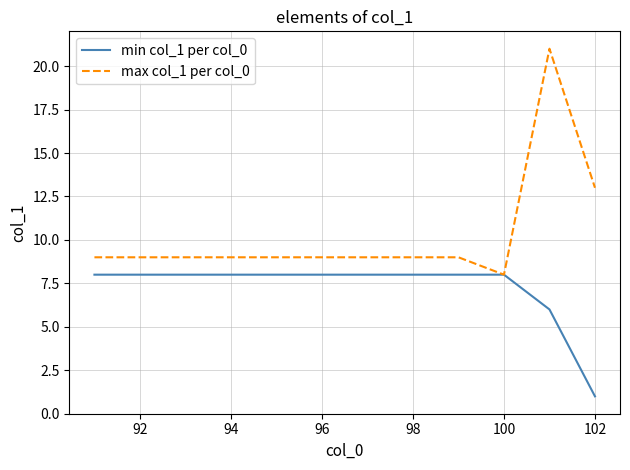

Rank the series by their maximum value, from lowest to highest.

min col_1 per col_0, max col_1 per col_0